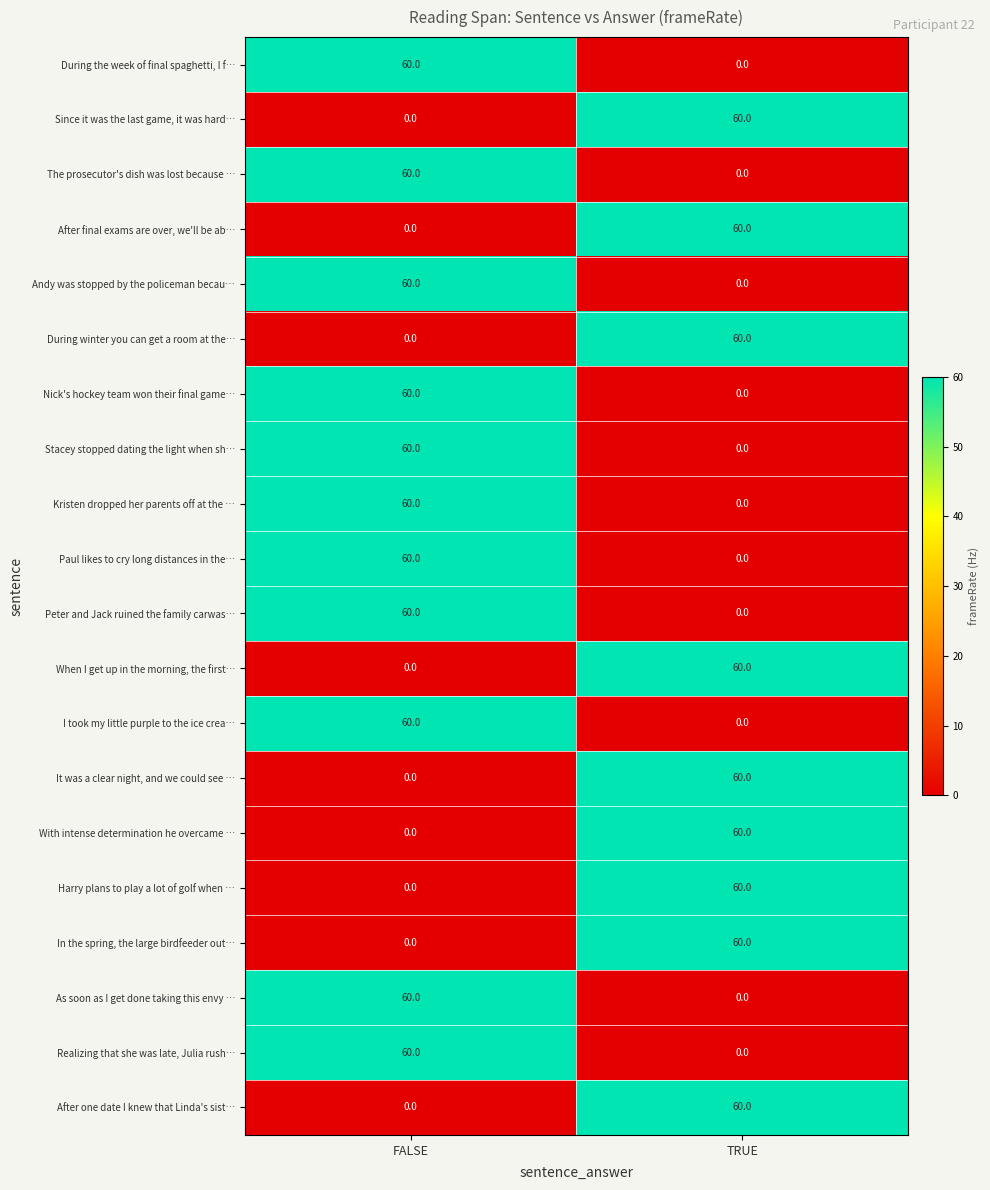

What is the spread (max minus min) of values at TRUE?

60